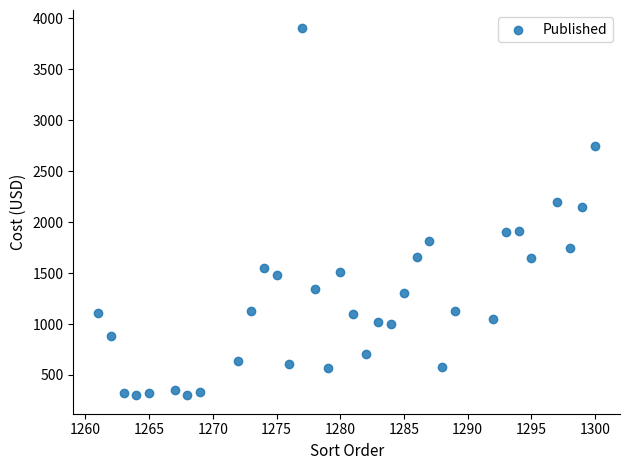

What is the range of Y values (max minus min)?

3600.0